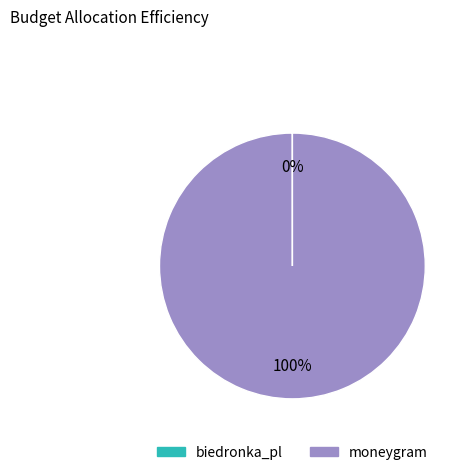

Is it true that moneygram is 92% of the pie?

False